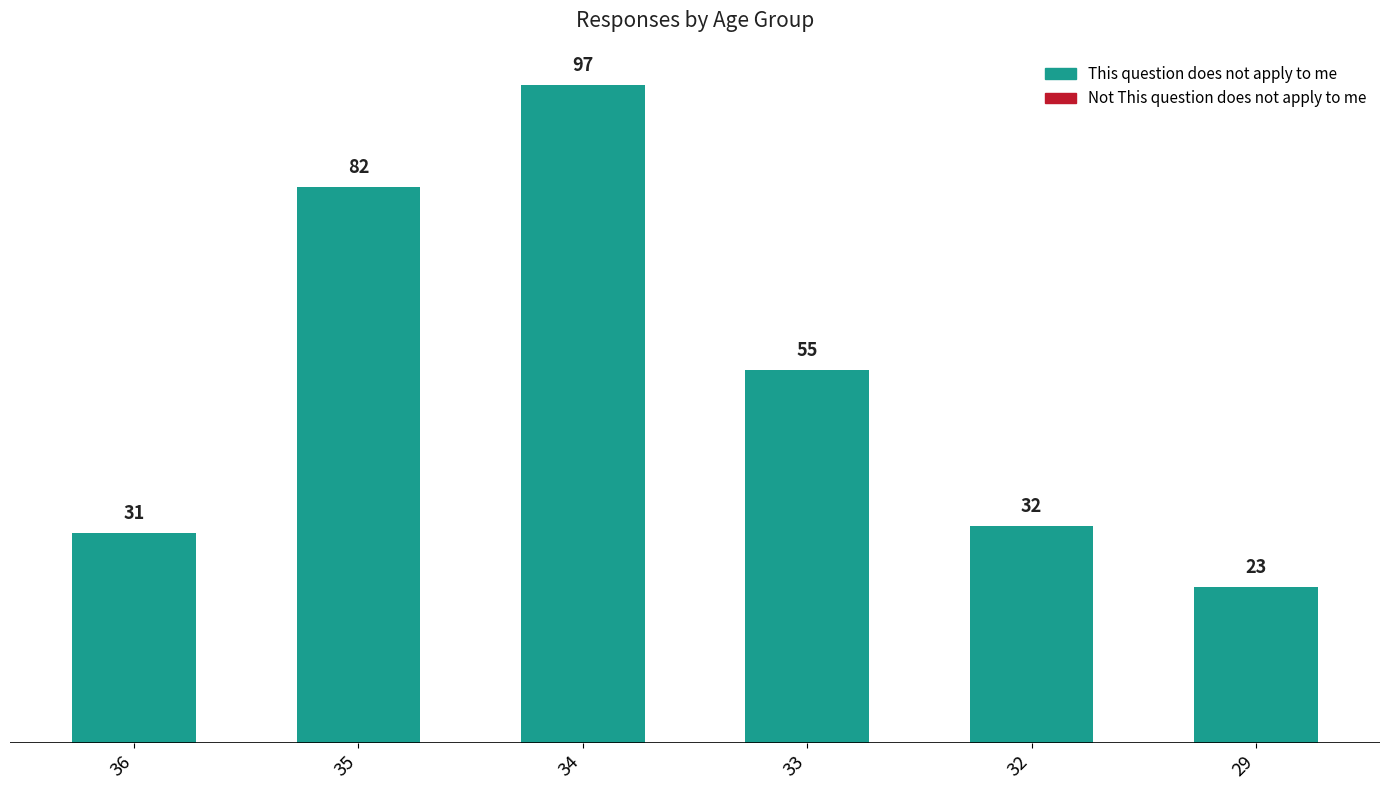

What is the difference between the second highest and second lowest values?

51